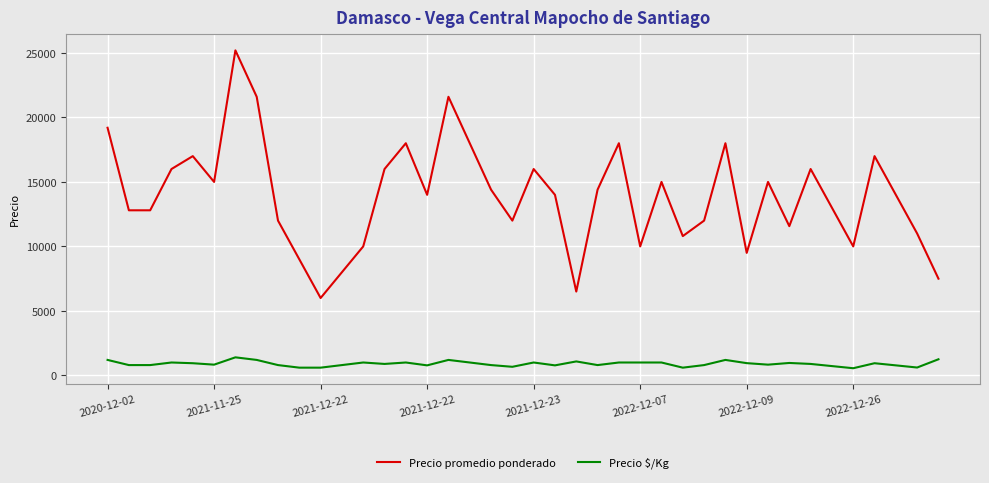

Rank the series by their average value, from lowest to highest.

Precio $/Kg, Precio promedio ponderado